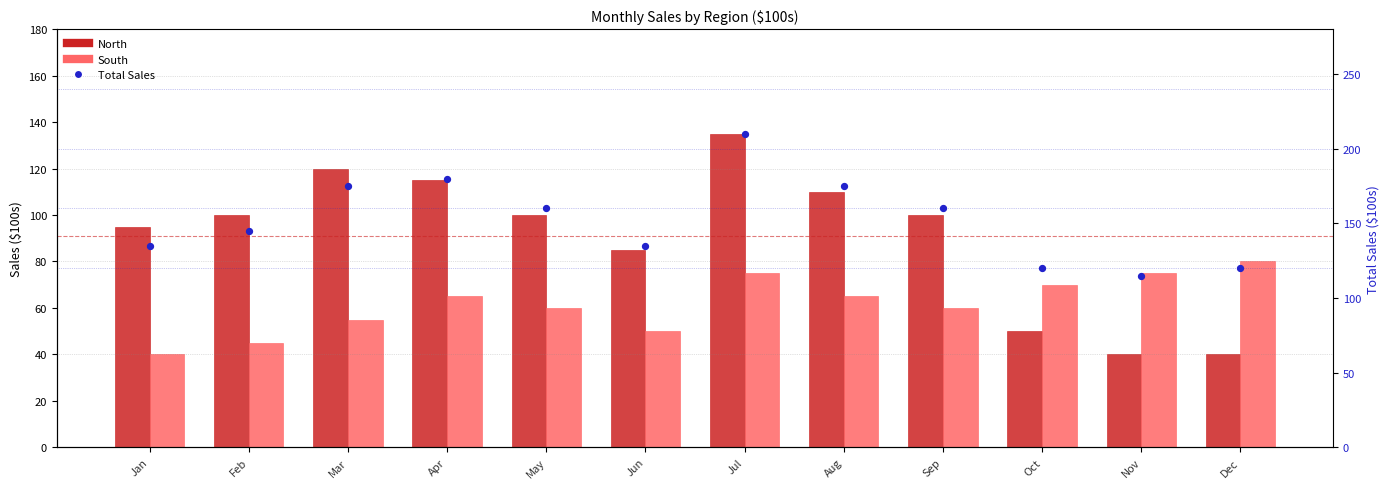

At which category is the sum across all series the highest?

Jul